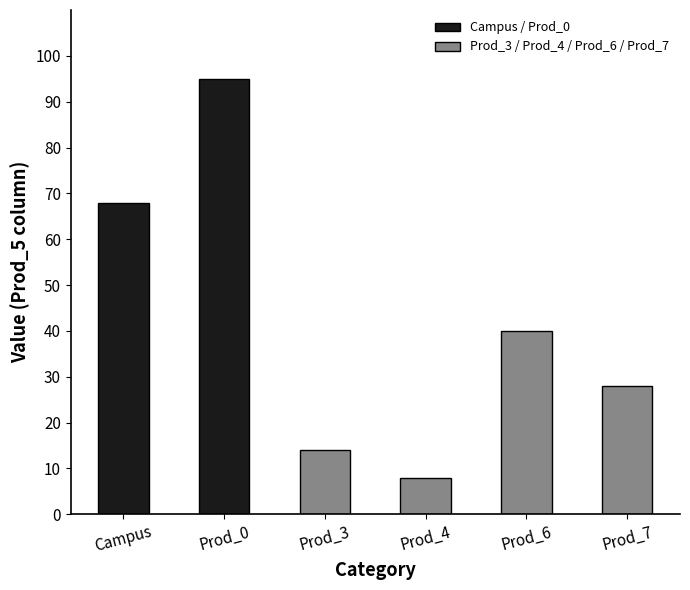

What is the sum of all values?

253